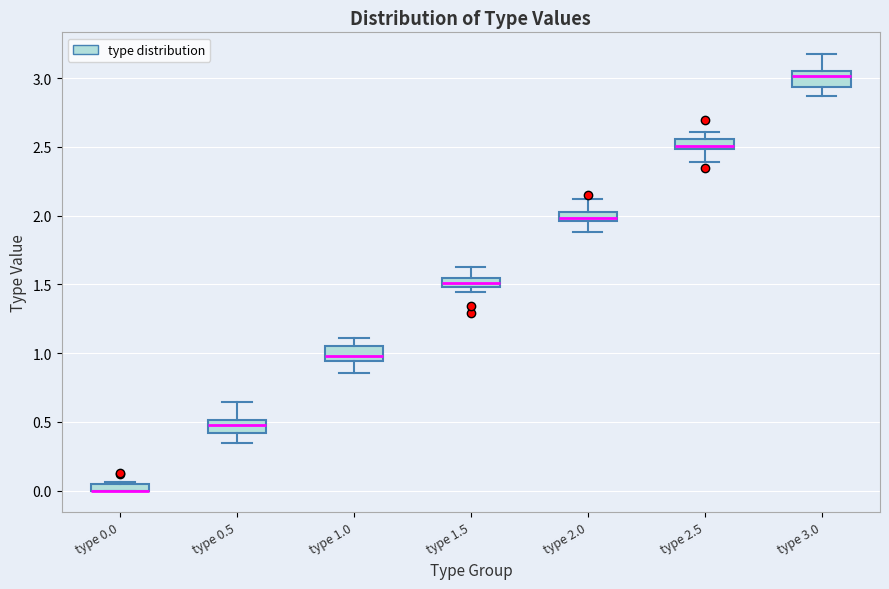

Where is the upper edge of the box for type 2.5 on the y-axis? The values are not printed on the chart, so give them approximately, as read against the axis.

2.55